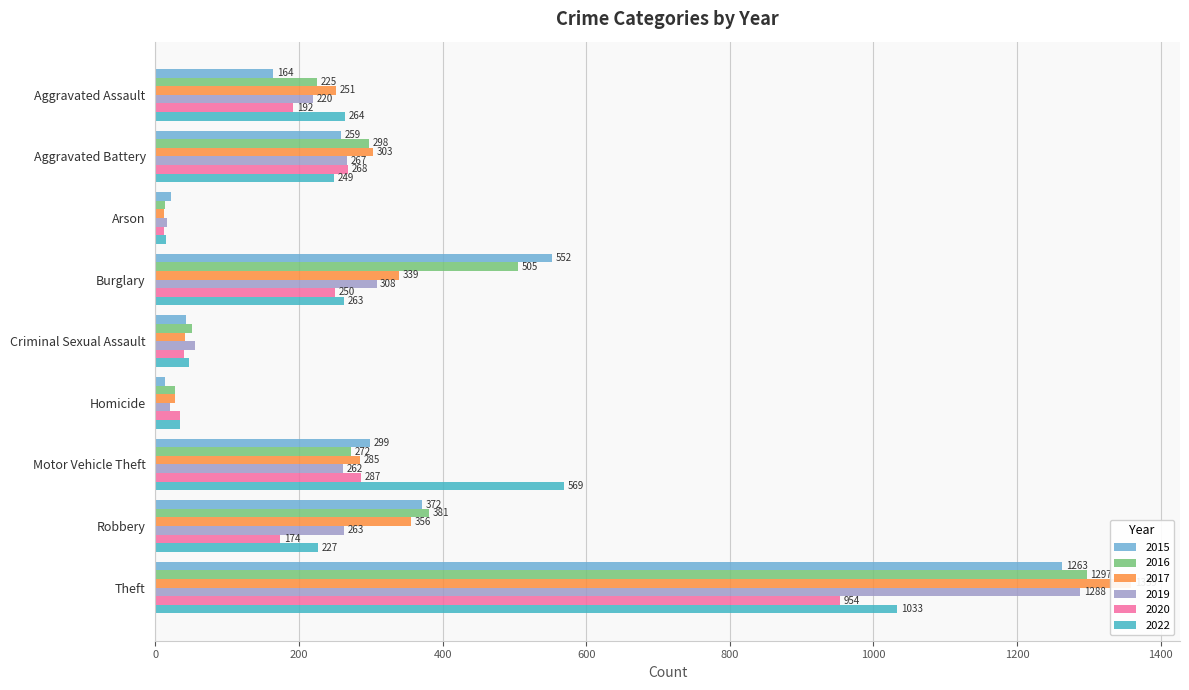

At which category does the chart reach its minimum across all series?

Arson